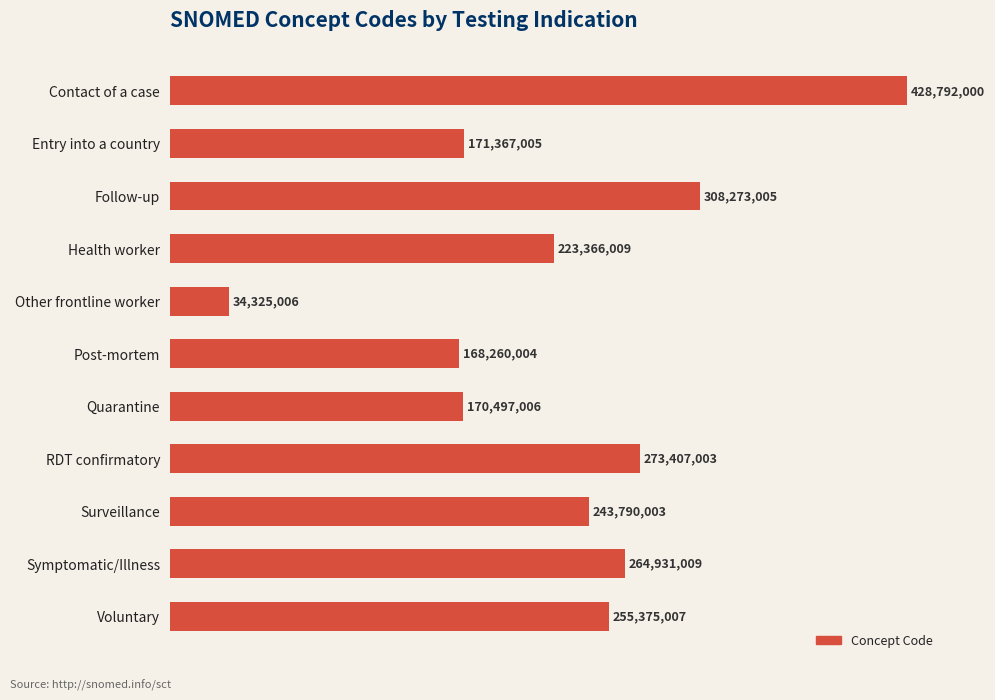

Are the bars horizontal?

Yes